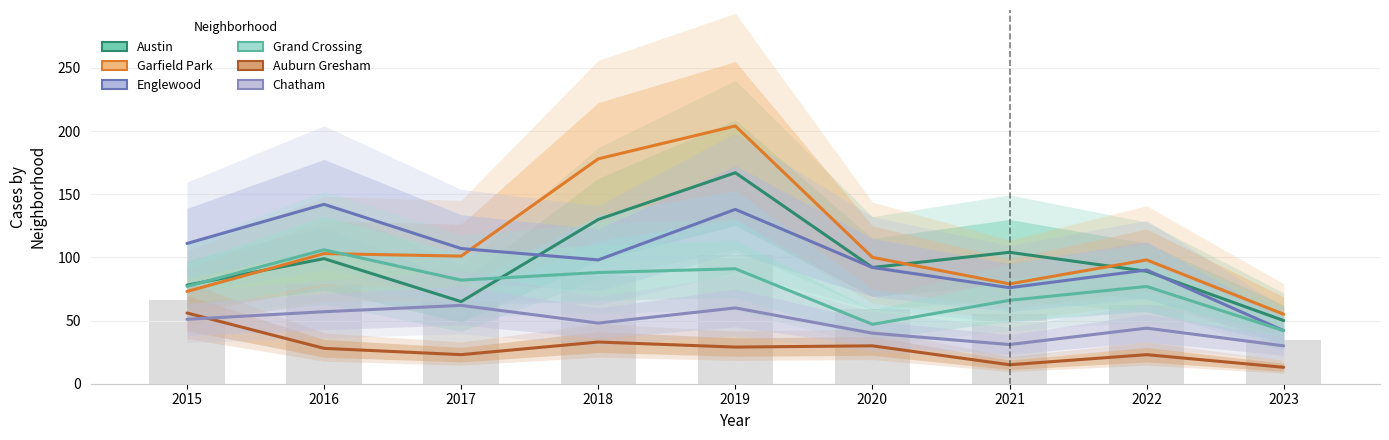

Which series has the largest total across all categories?

Garfield Park